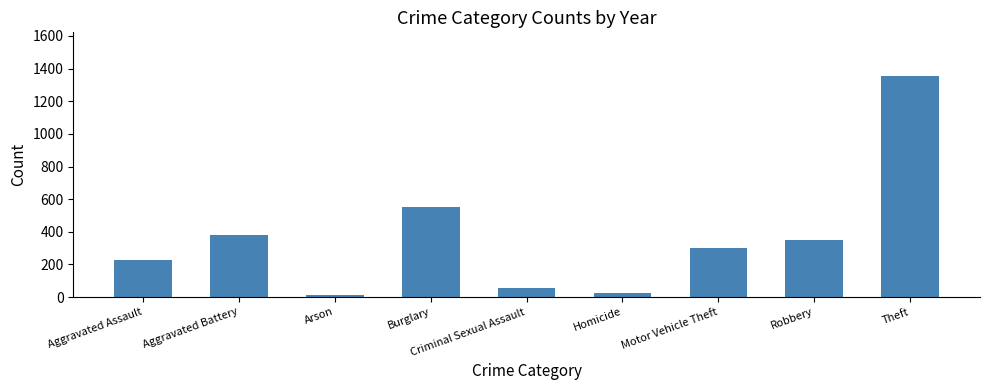

What is the label of the 9th bar from the right?

Aggravated Assault